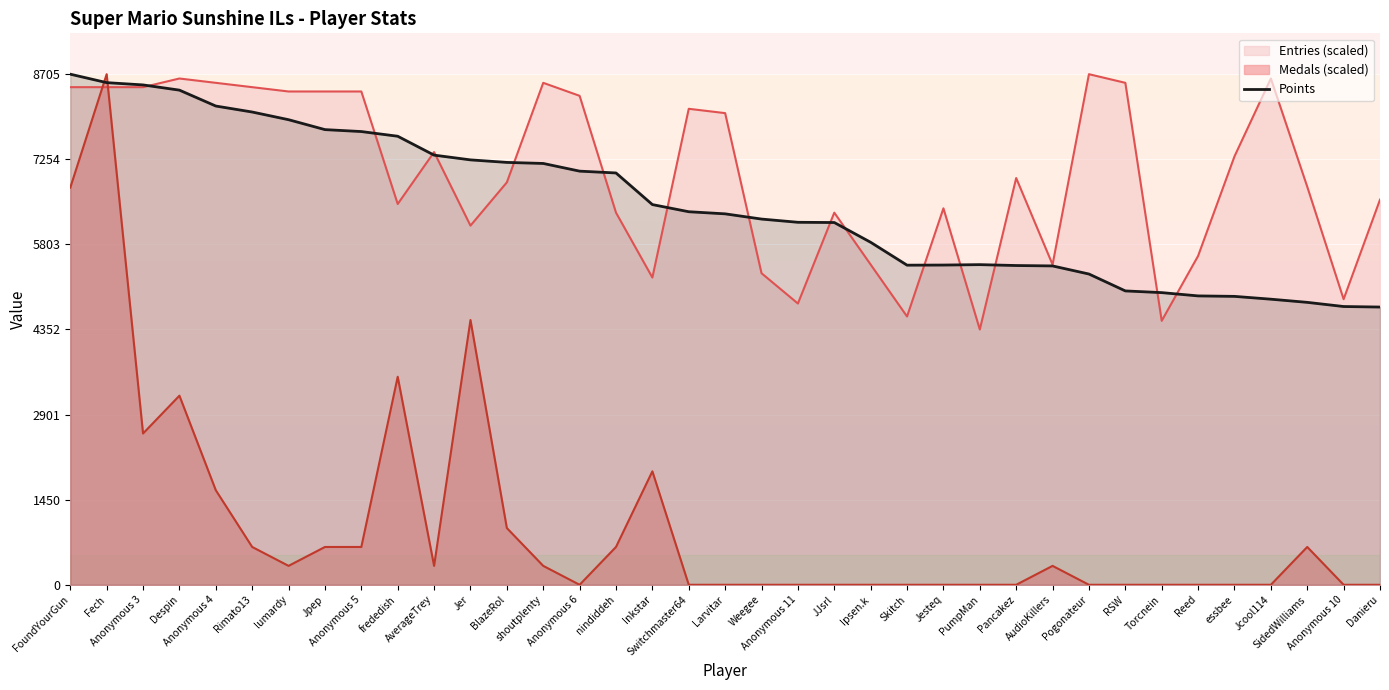

At which category does the chart reach its peak across all series?

FoundYourGun